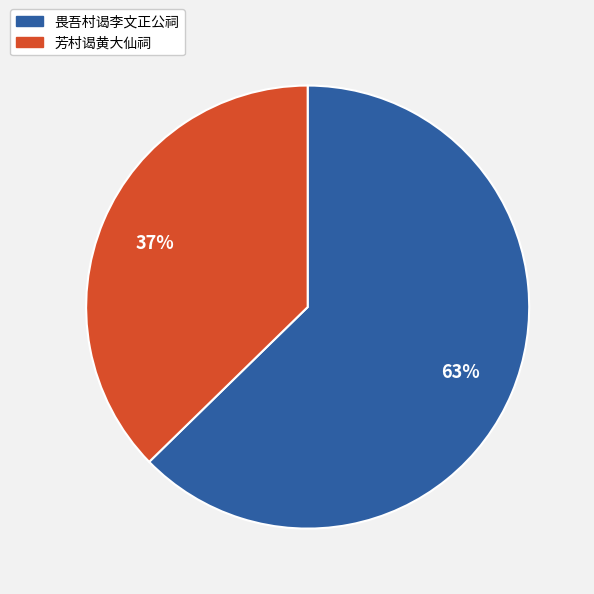

To the nearest percent, what is the average slice percentage?

50%